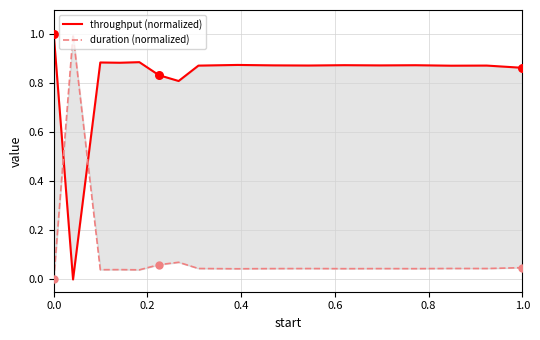

What are all the series names shown in the legend?

throughput (normalized), duration (normalized)